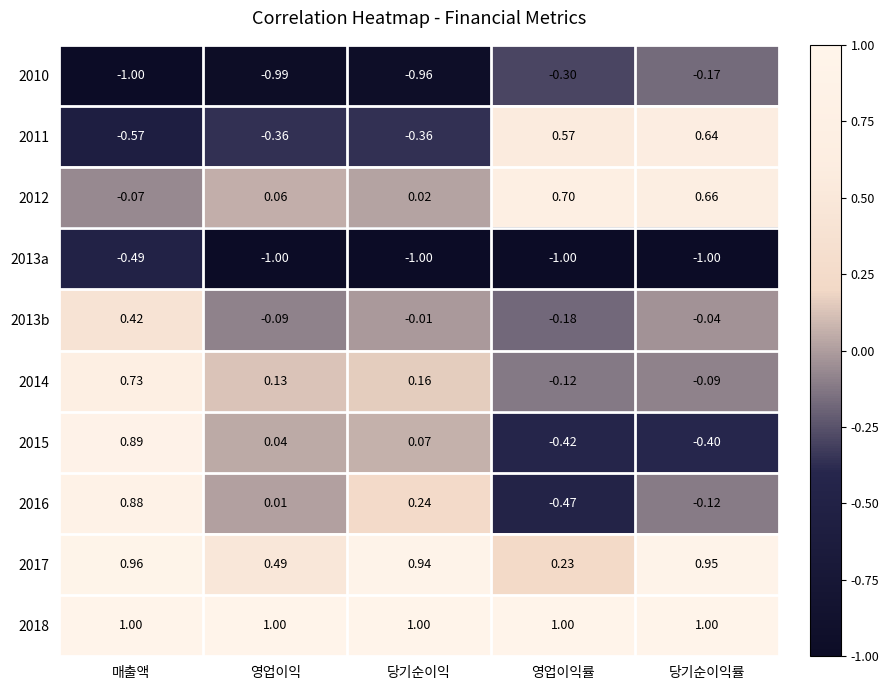

At which label does 2010 reach its peak?

당기순이익률